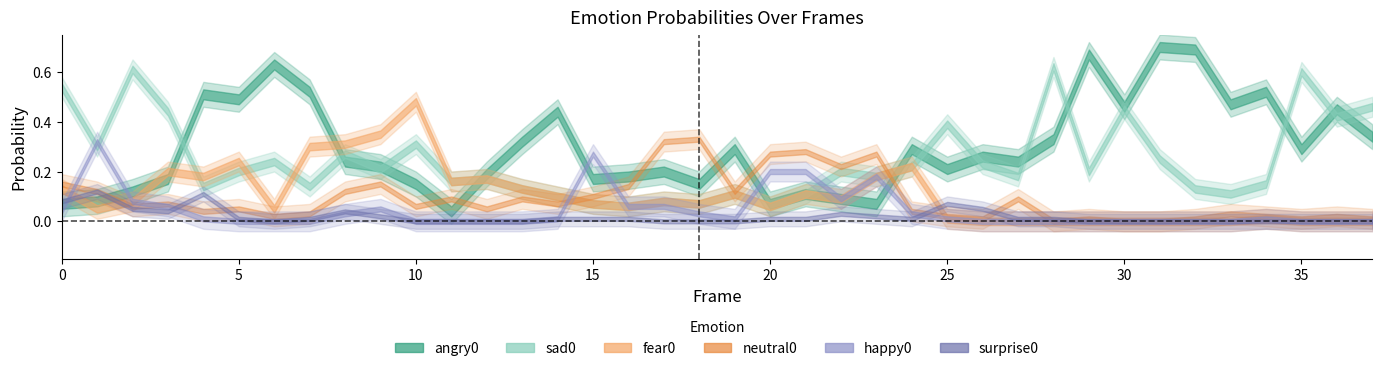

Is it true that surprise0 equals 0.0 at 0?

False